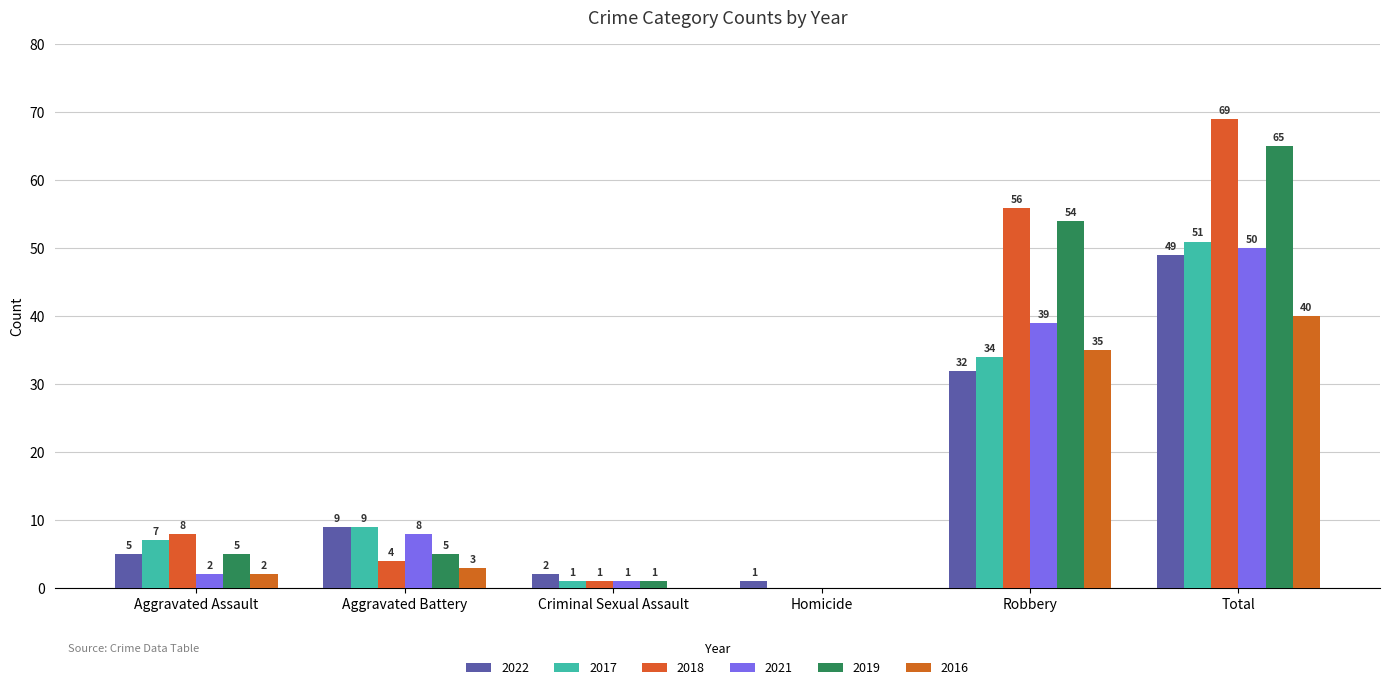

Which label corresponds to the smallest value in the chart?

Homicide